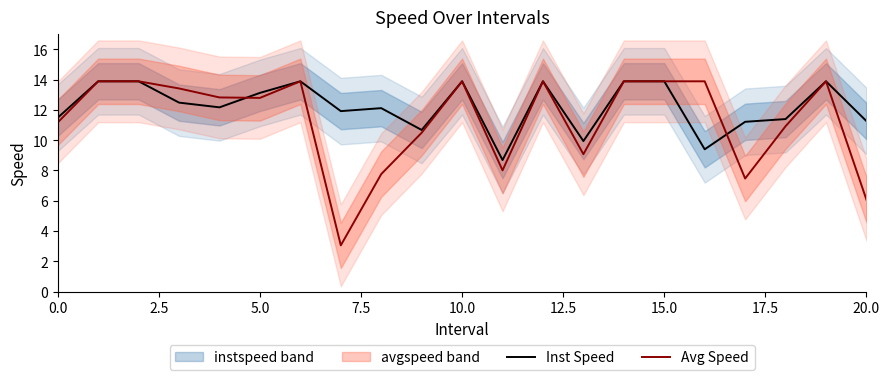

The Avg Speed series shows 11.2 at 0.0. True or false?

True